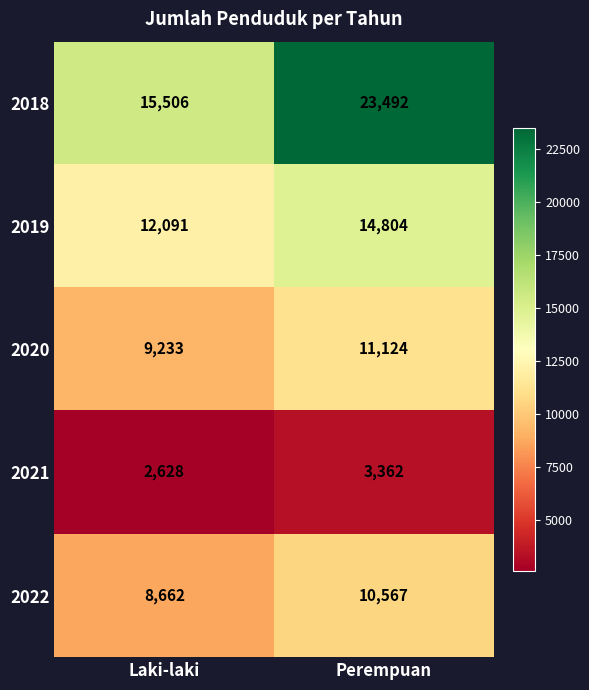

What is the difference between the maximum and minimum values in the 2018 series?

7986